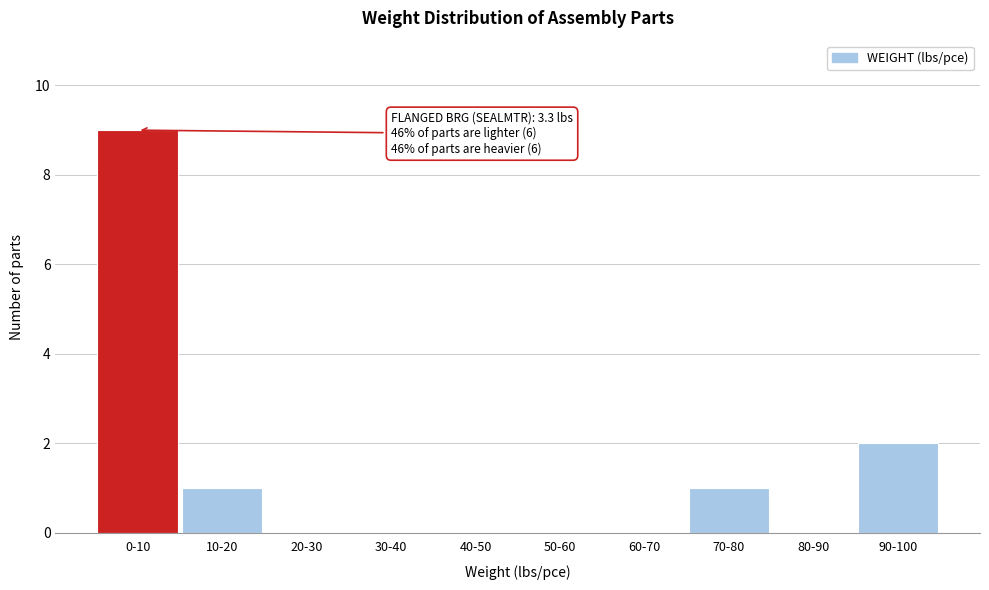

Reading left to right, what are all the values shown in this chart?

0-10=9	10-20=1	20-30=0	30-40=0	40-50=0	50-60=0	60-70=0	70-80=1	80-90=0	90-100=2